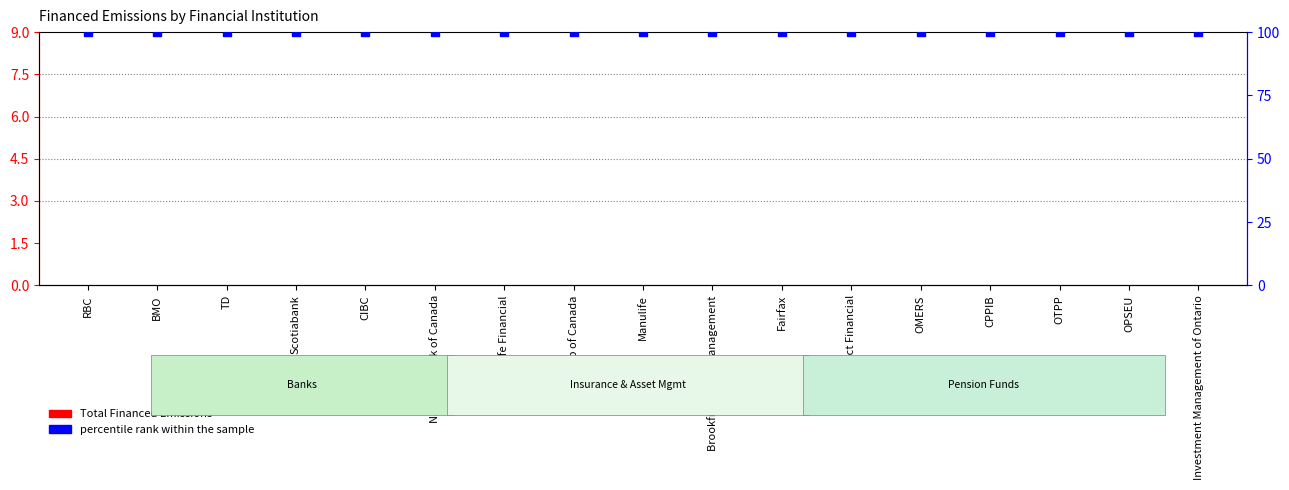

At how many categories does at least one series exceed 10?

17